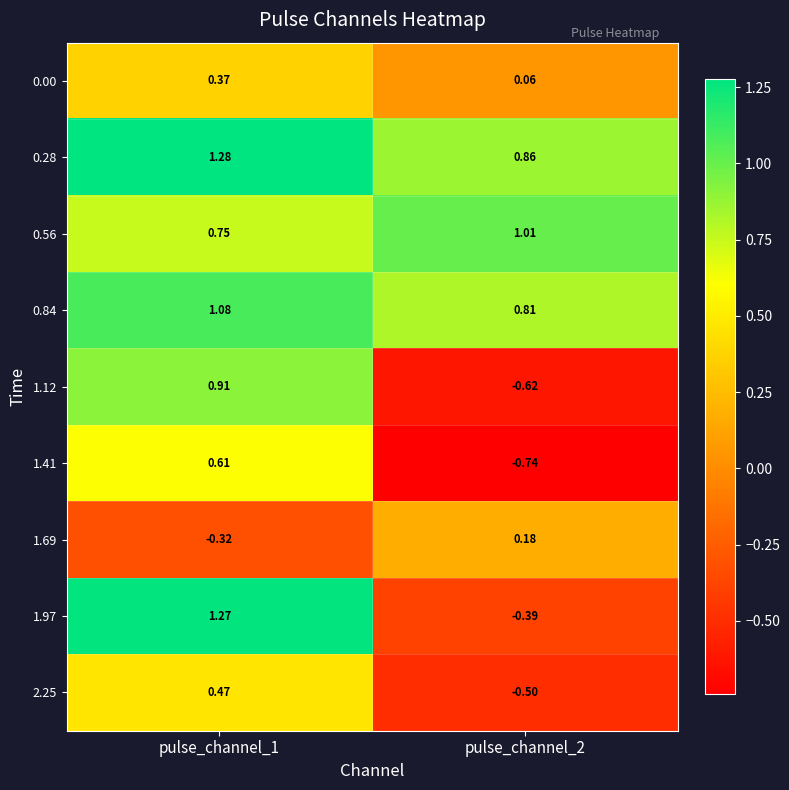

Is the value of 1.41 at pulse_channel_1 greater than the value of 1.97 at pulse_channel_2?

Yes